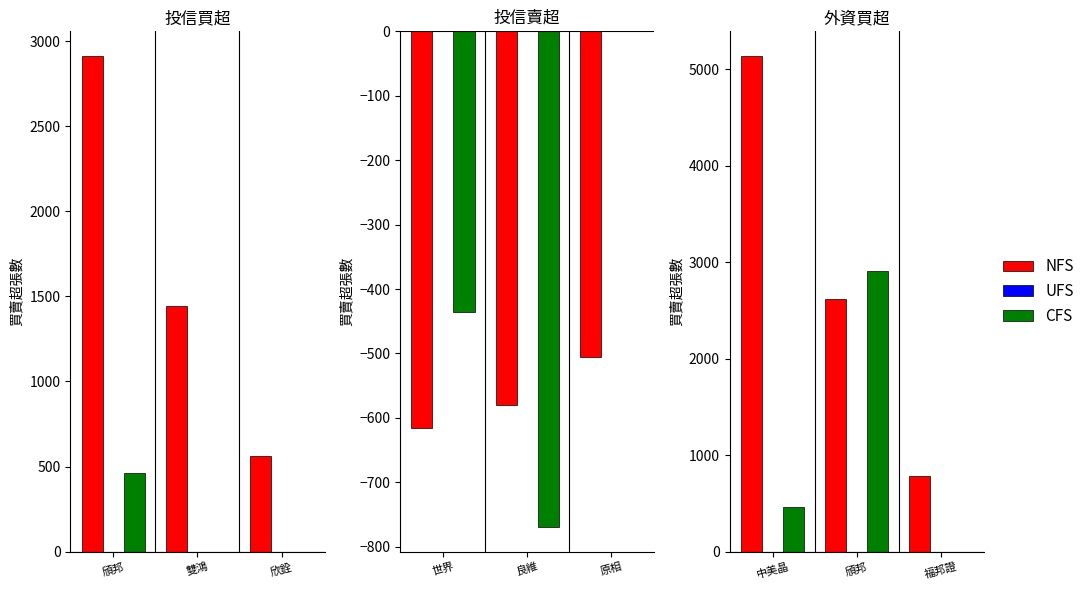

Count the number of categories in the chart.

3